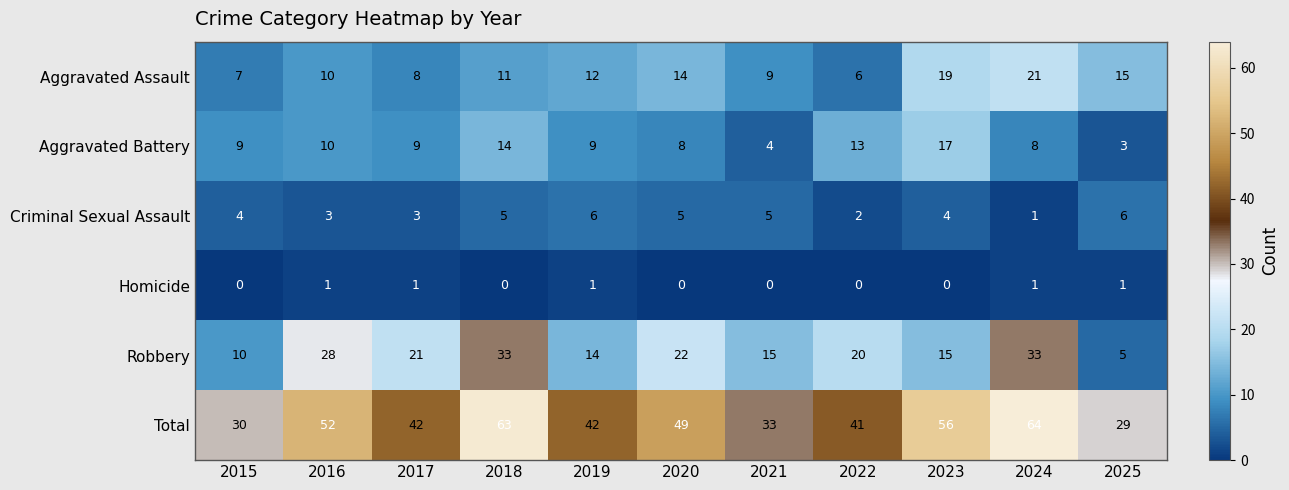

What is the total value across all series at 2025?

59